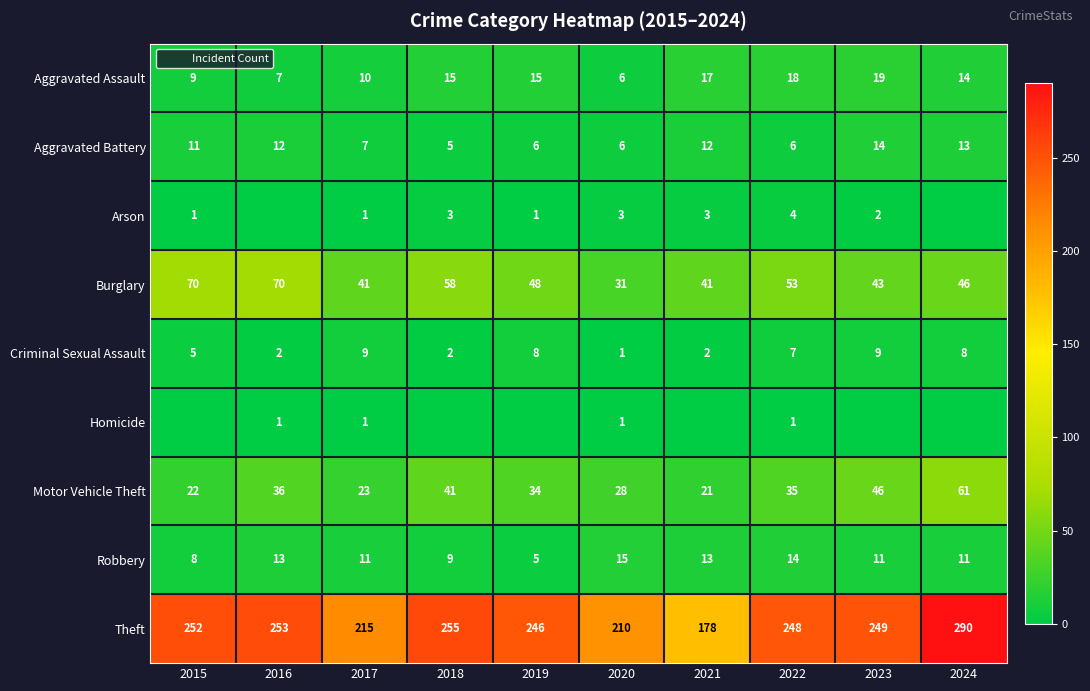

Which category has the highest value across all series?

2024